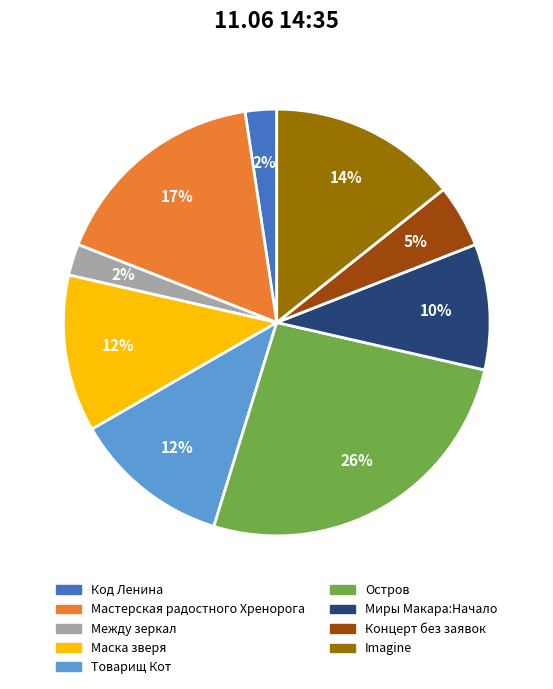

To the nearest percent, what is the combined percentage of Код Ленина and Миры Макара:Начало?

12%